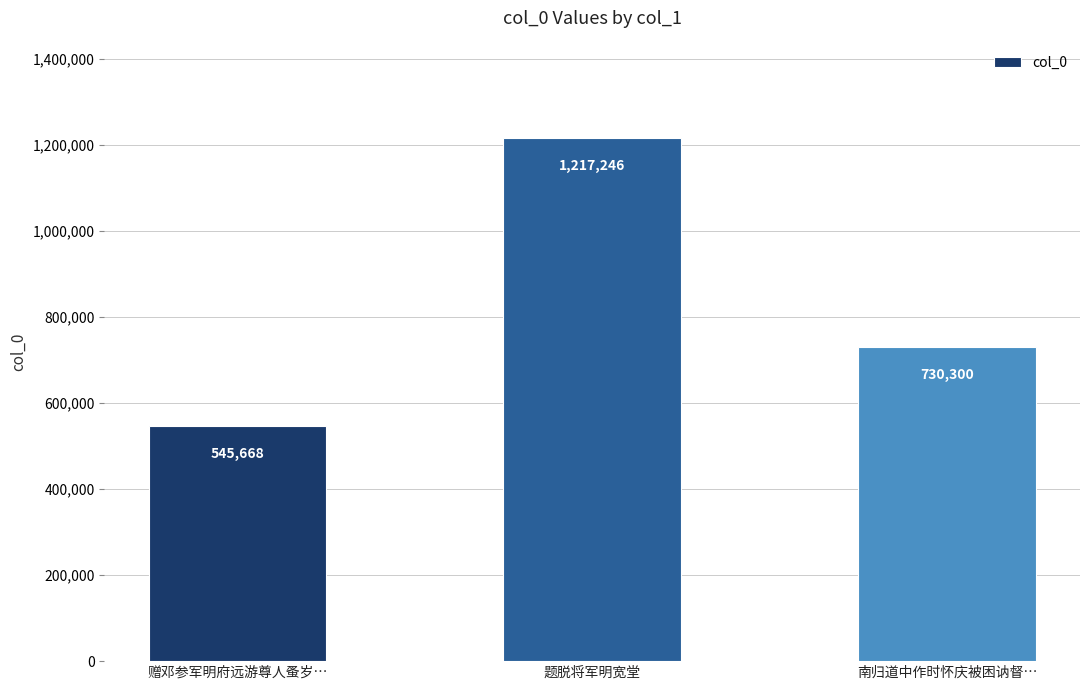

Which label corresponds to the smallest value in the chart?

赠邓参军明府远游尊人蚤岁…